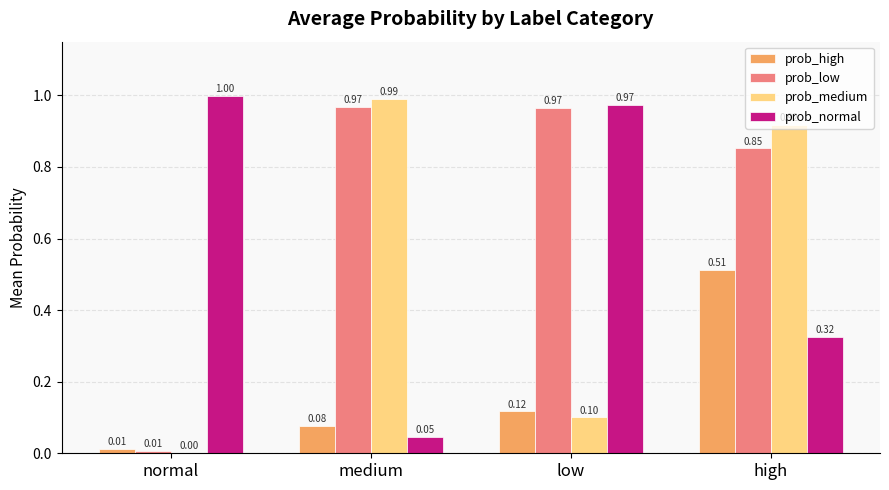

Are the bars horizontal?

No